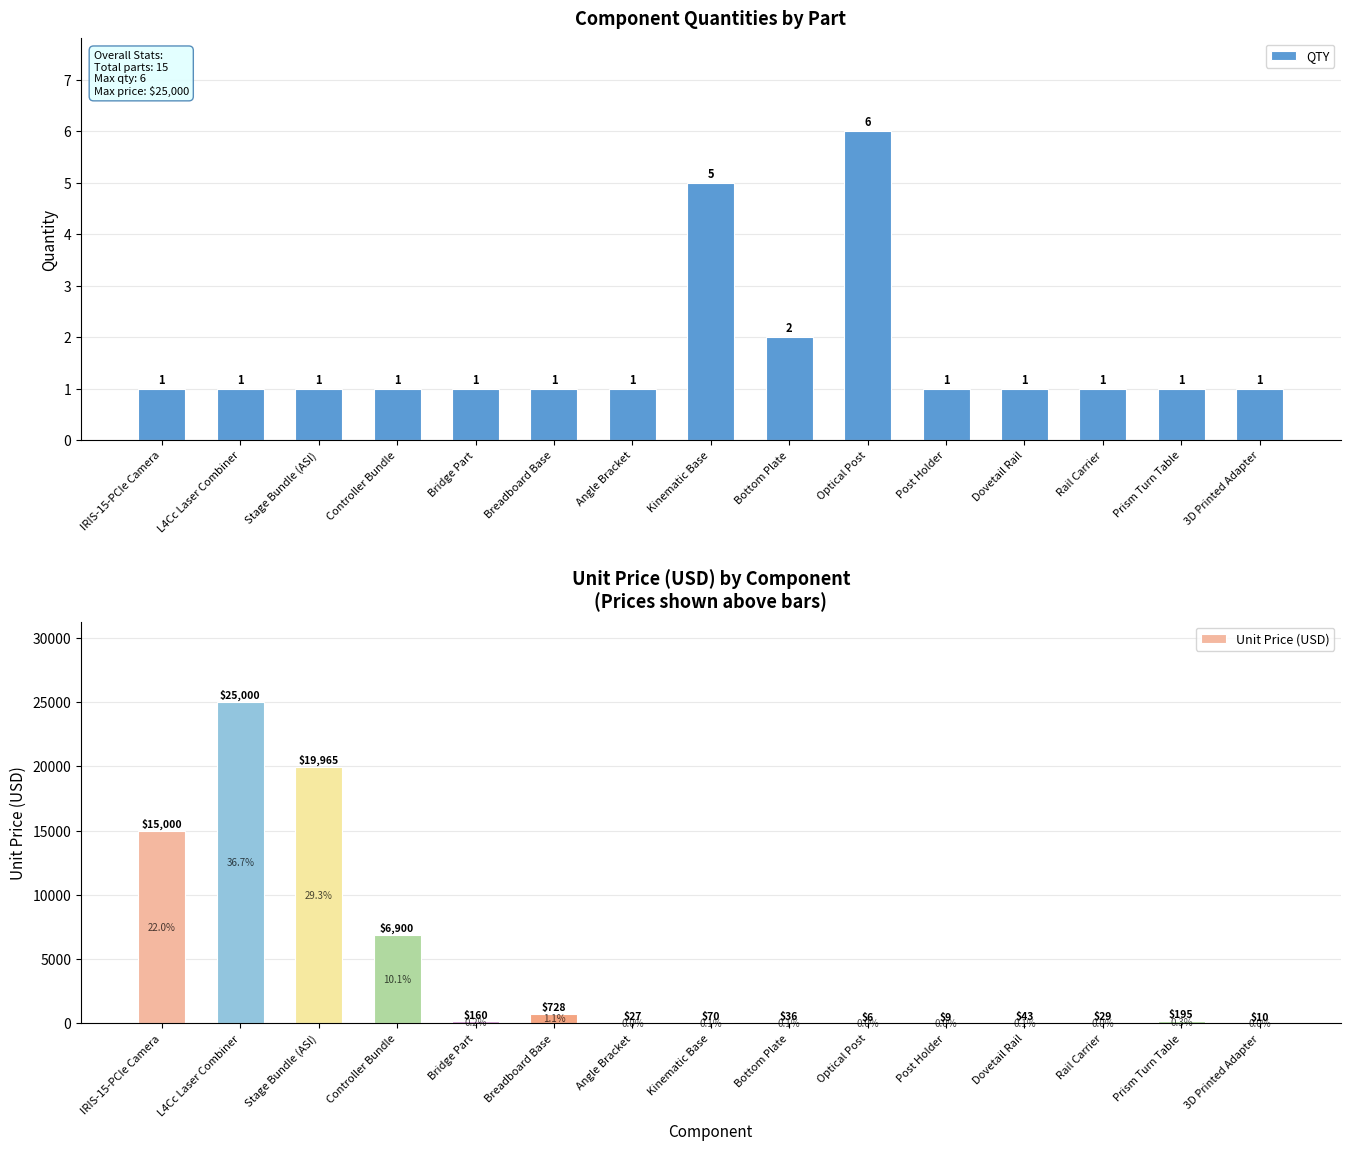

At 3D Printed Adapter, list the series in order from largest to smallest.

Unit Price (USD), QTY